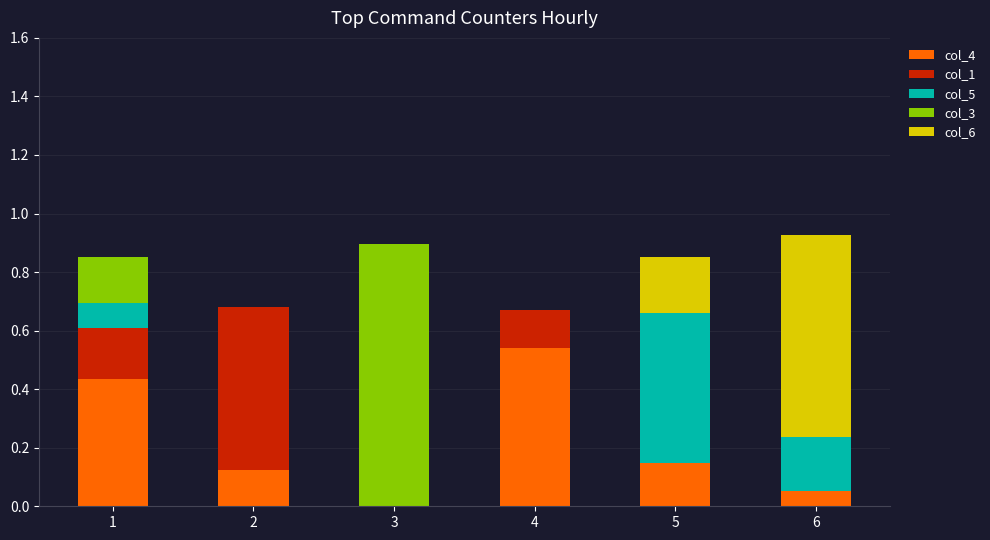

What is the sum of all col_4 values?

1.3